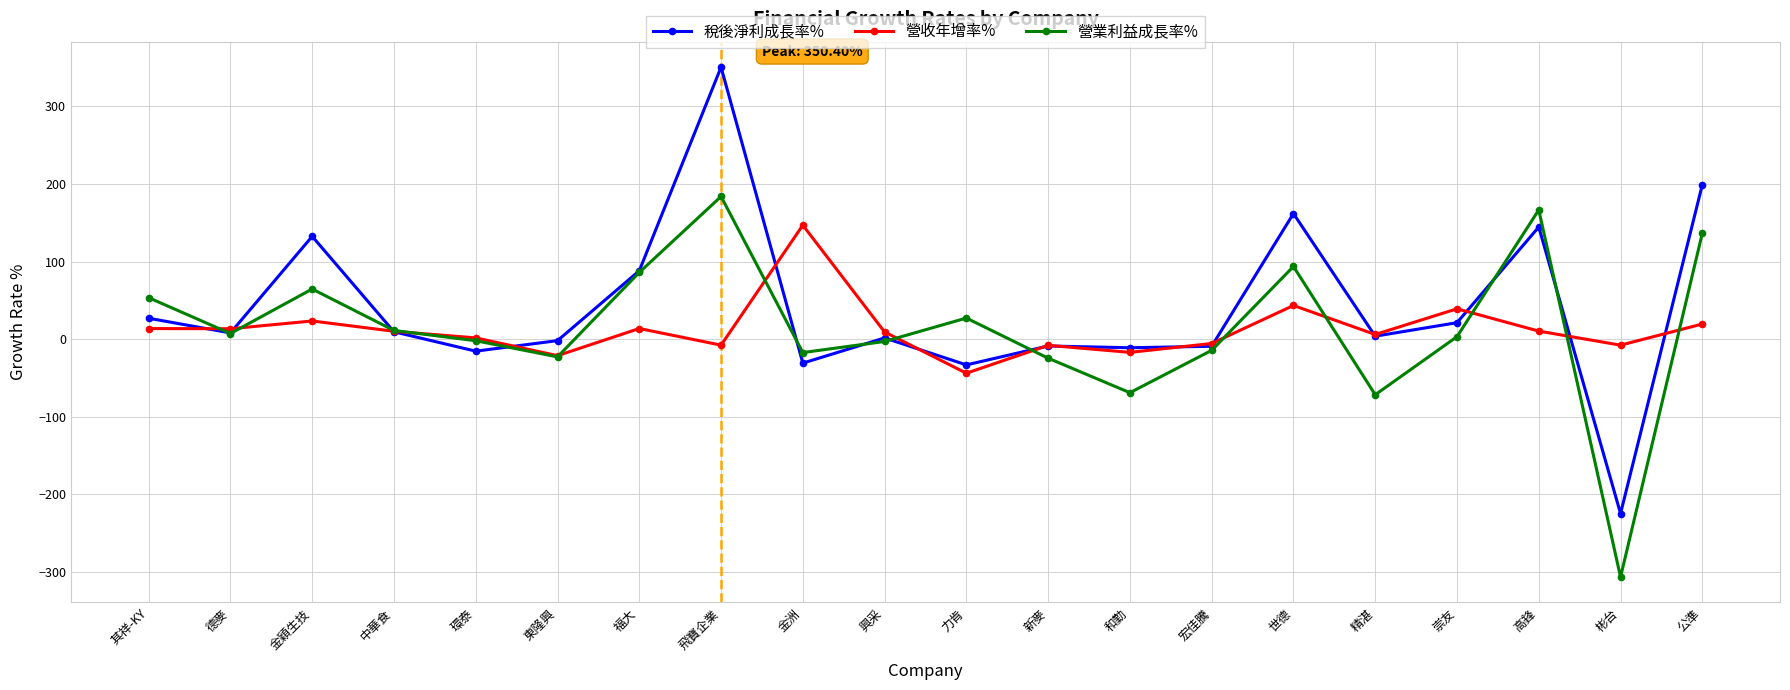

Where is 稅後淨利成長率% nearest to the value 62?

福大